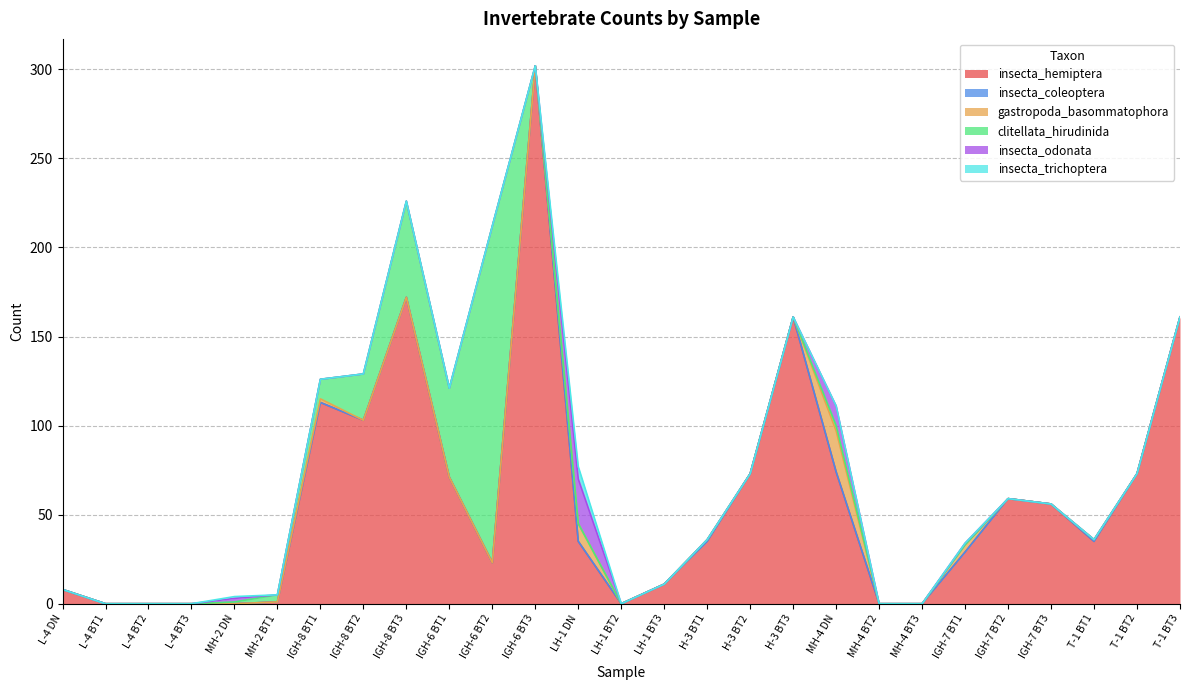

Where is clitellata_hirudinida nearest to the value 94?

IGH-8 BT3